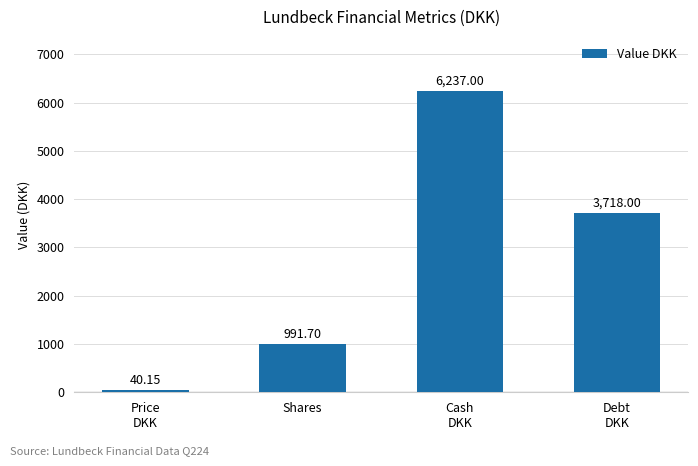

What is the difference between the maximum and second lowest values?

5245.3